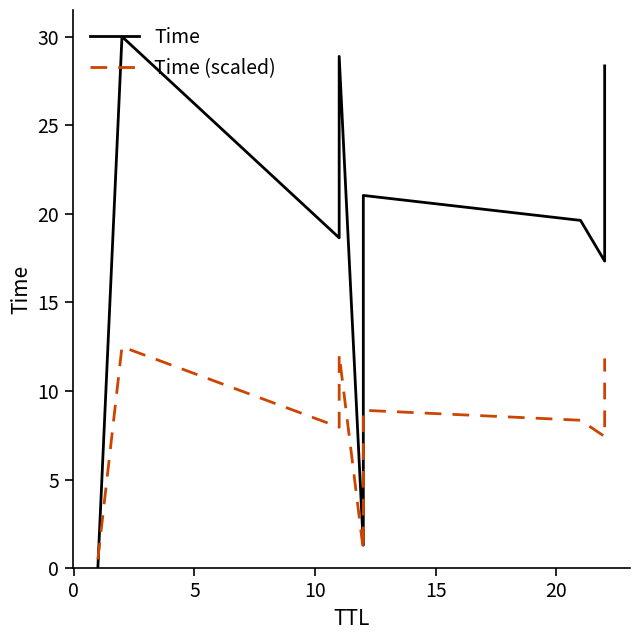

Is this an area chart (filled region under the line)?

No